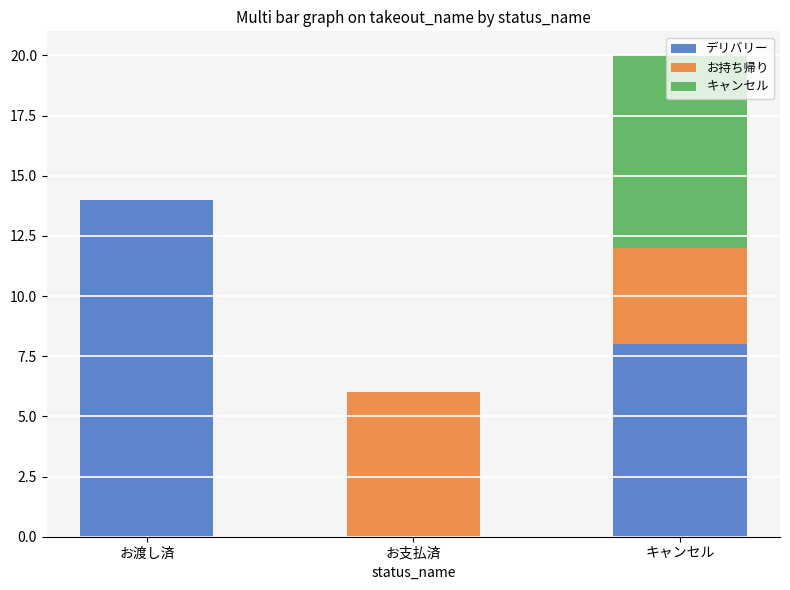

Are the bars grouped side by side (vs. stacked)?

No